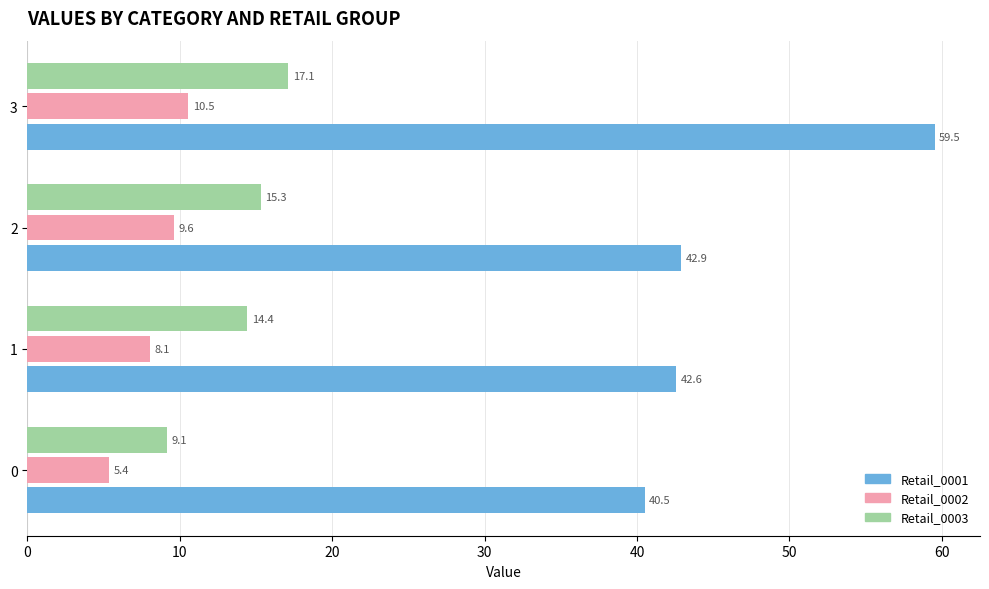

At which label does Retail_0001 reach its peak?

3